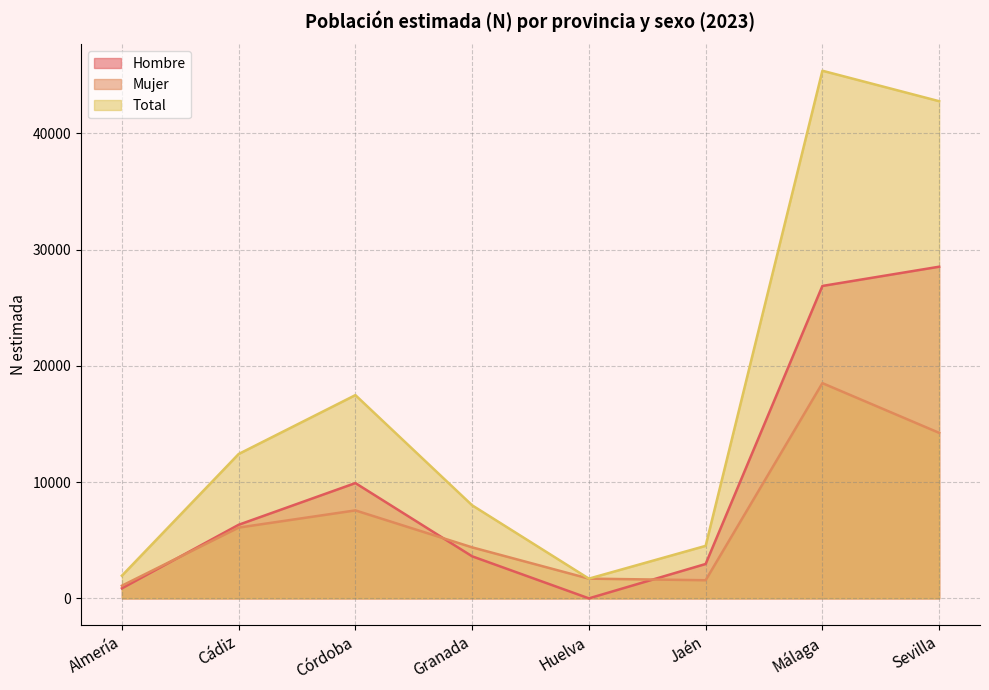

True or false: Total and Mujer cross at least once.

False